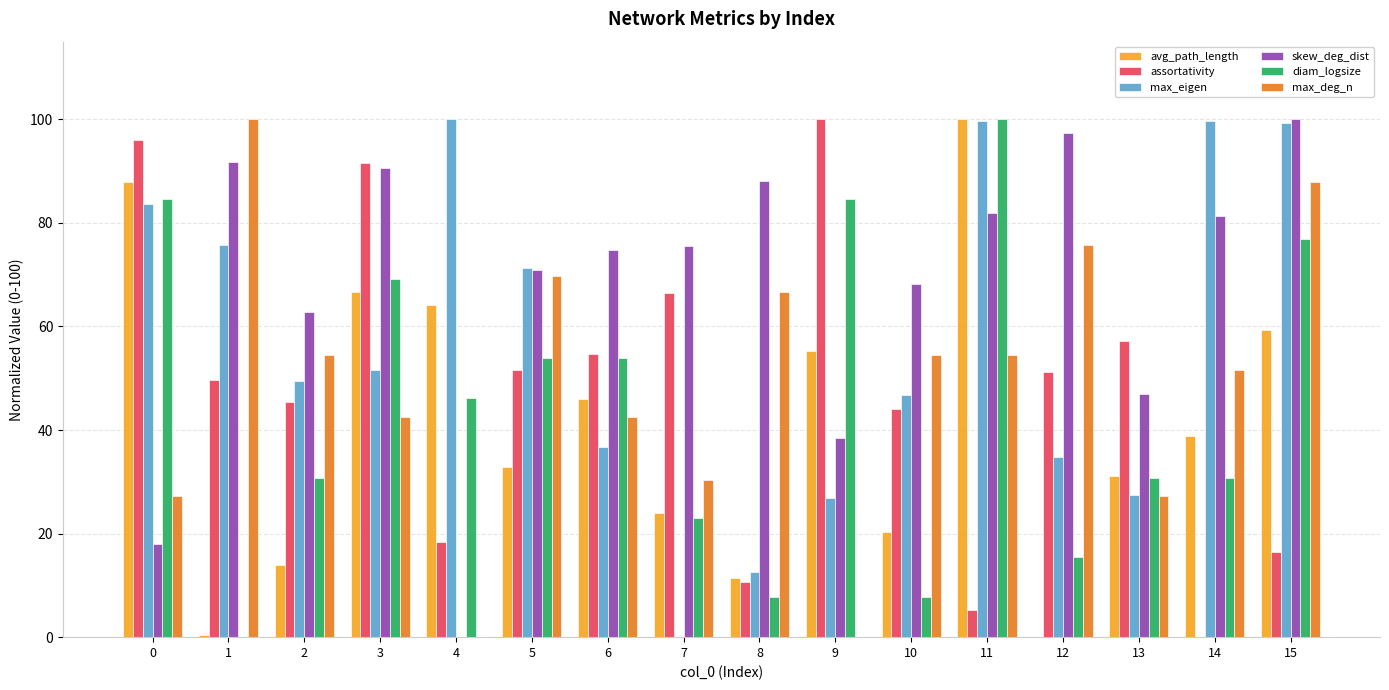

True or false: max_eigen has a value of 130.2 at 1.

False